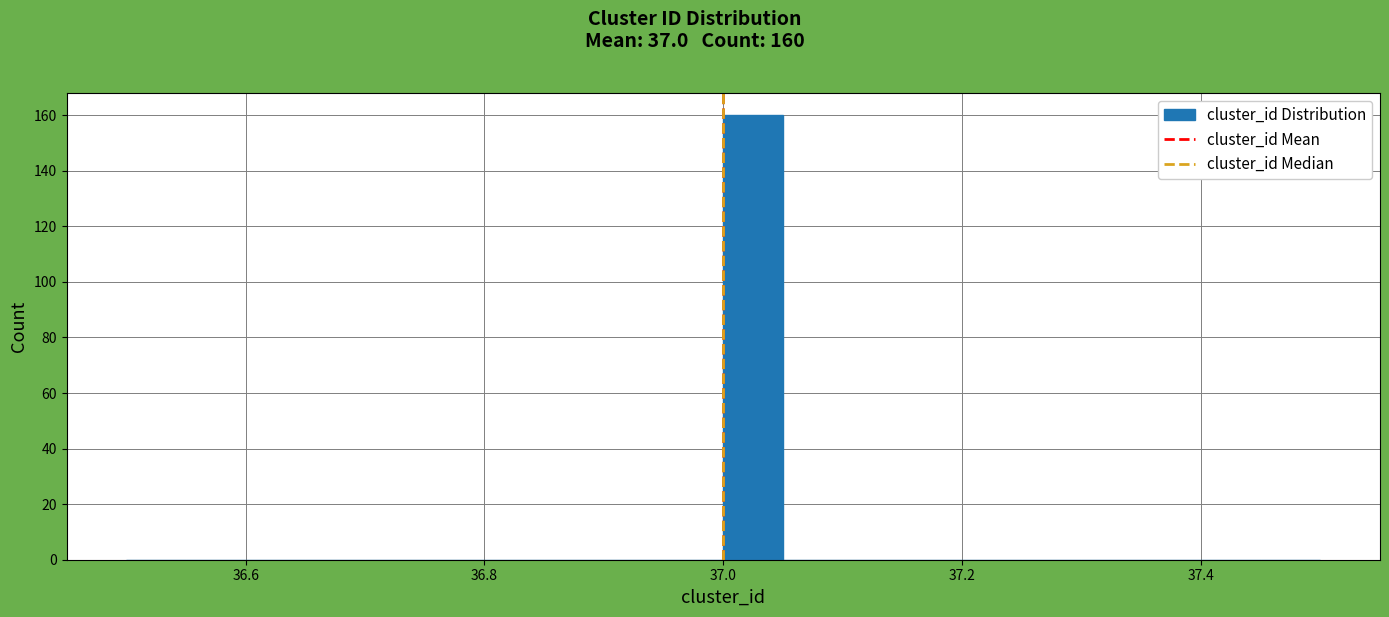

Read against the x-axis, roughly where is the centre of the tallest bar?

37.02